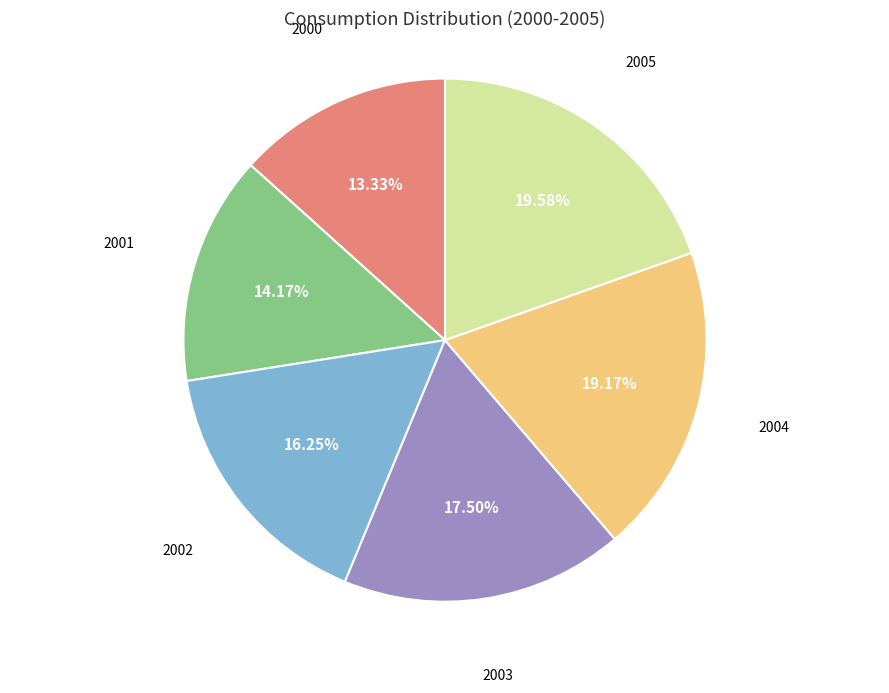

Count the number of slices in the pie.

6